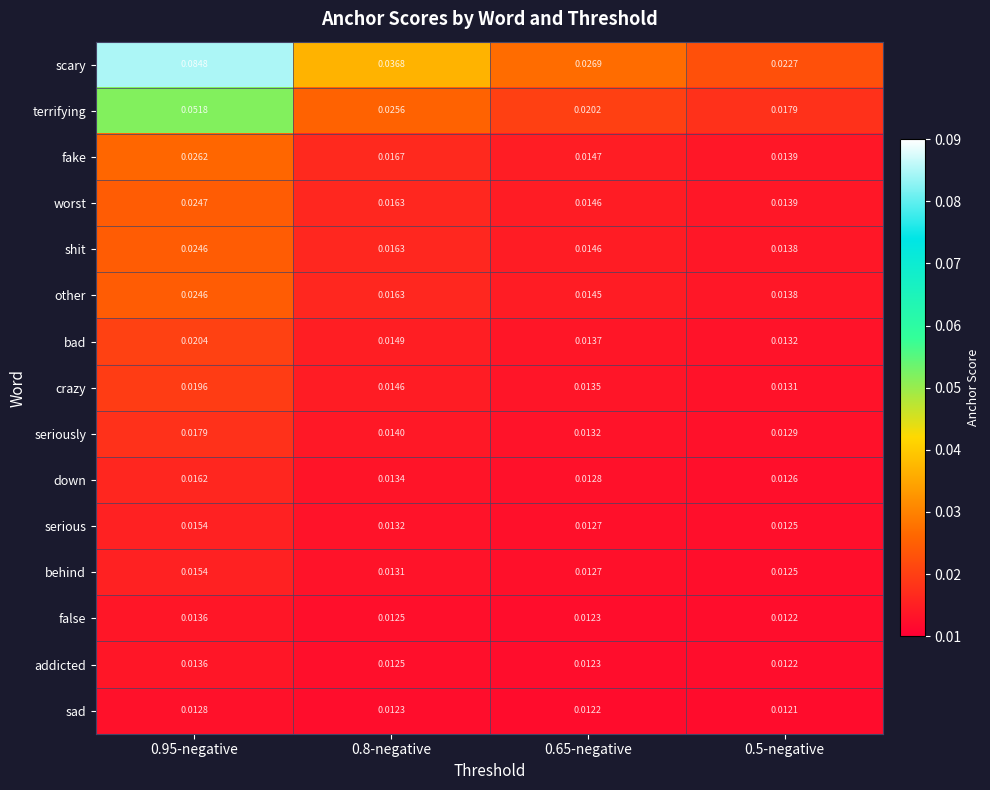

Which series has the largest total across all categories?

scary